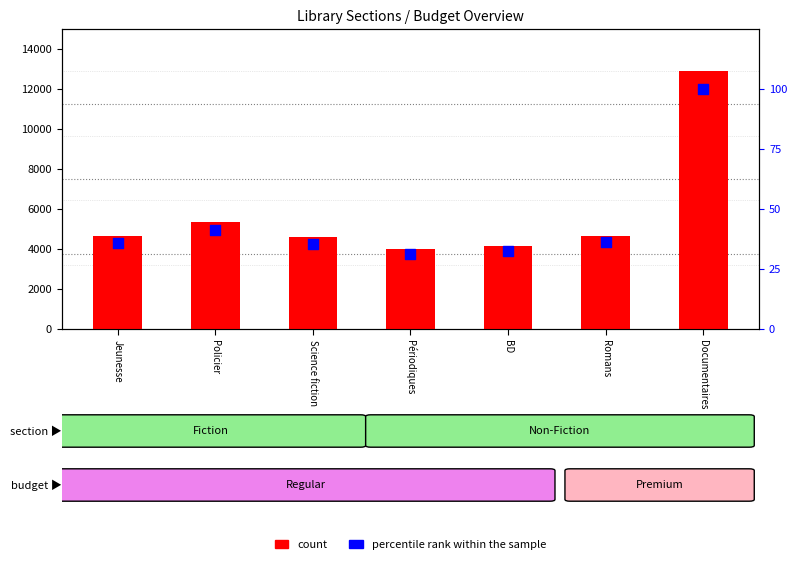

What are all the series names shown in the legend?

count, percentile rank within the sample